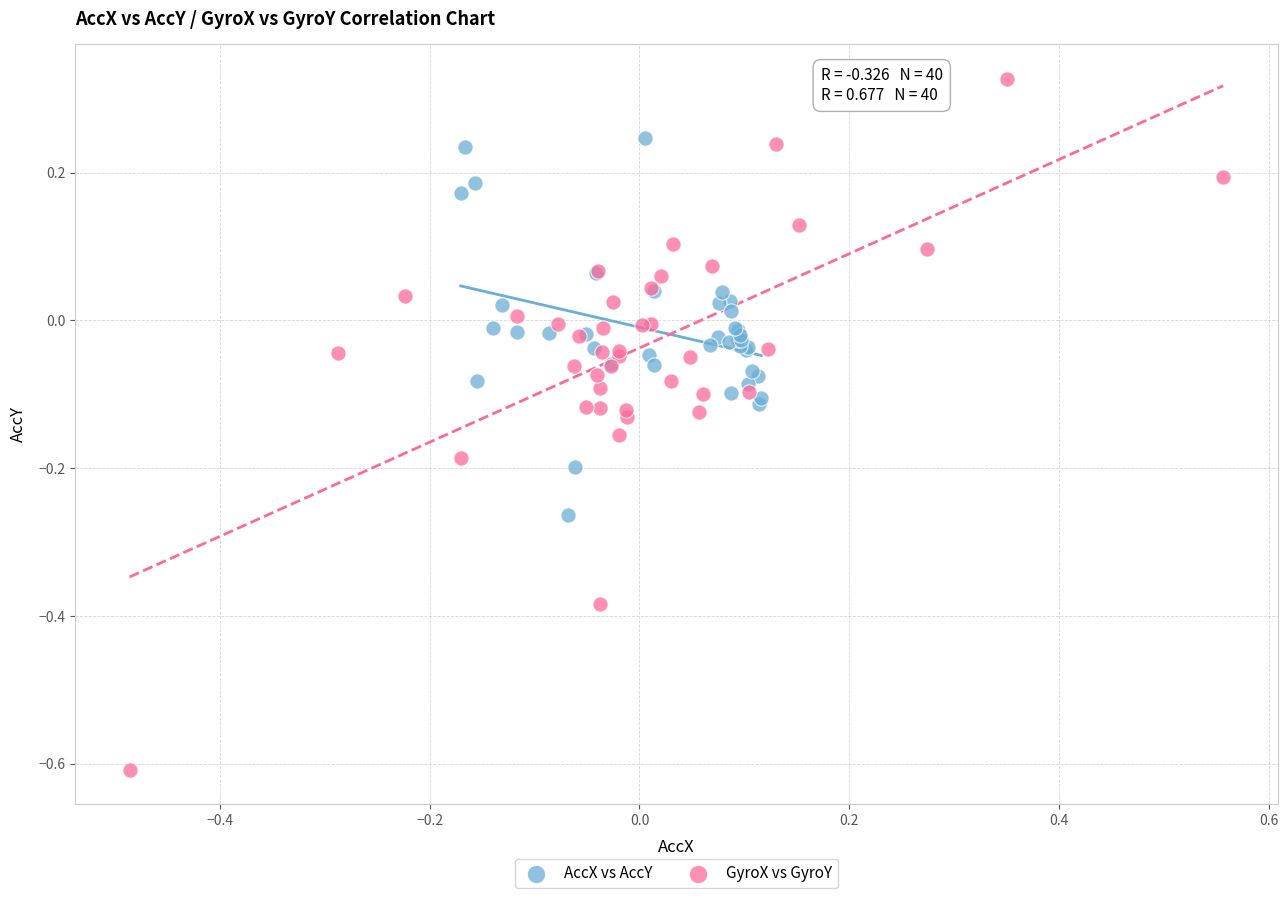

Which series has the largest Y range (max minus min)?

GyroX vs GyroY